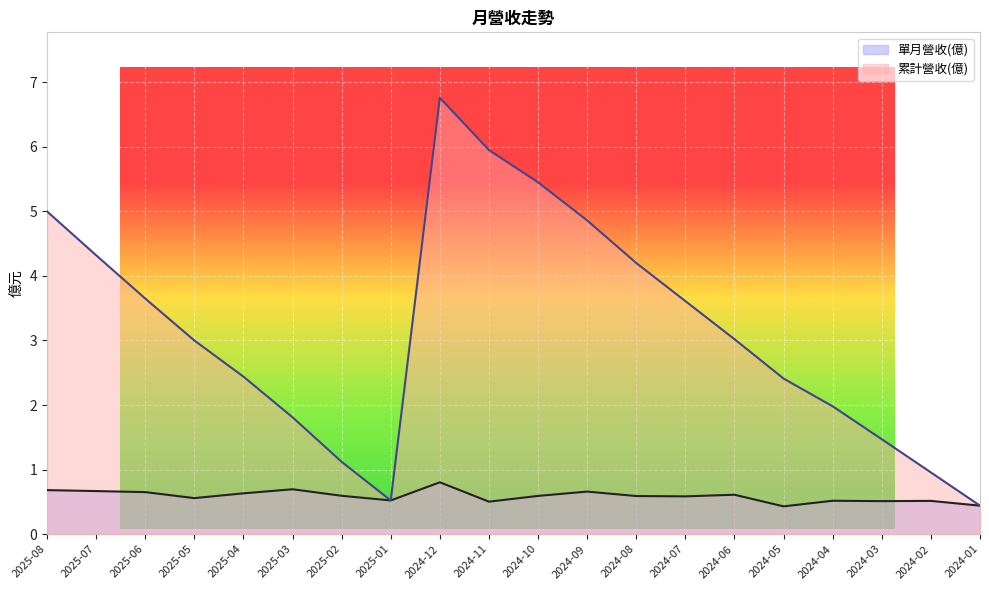

Is it true that 單月營收(億) equals 0.7 at 2025-08?

True